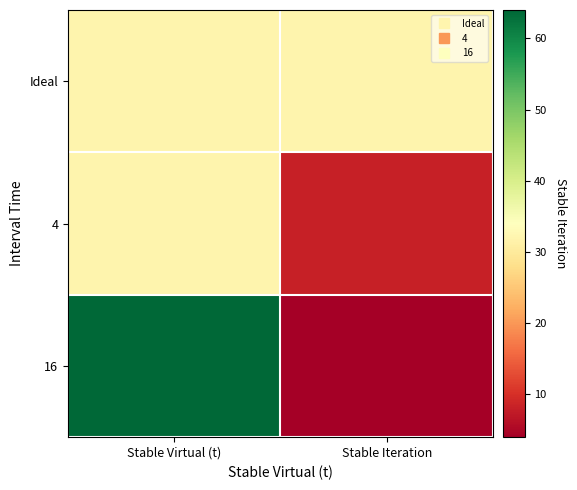

Which series has the widest spread of values?

16